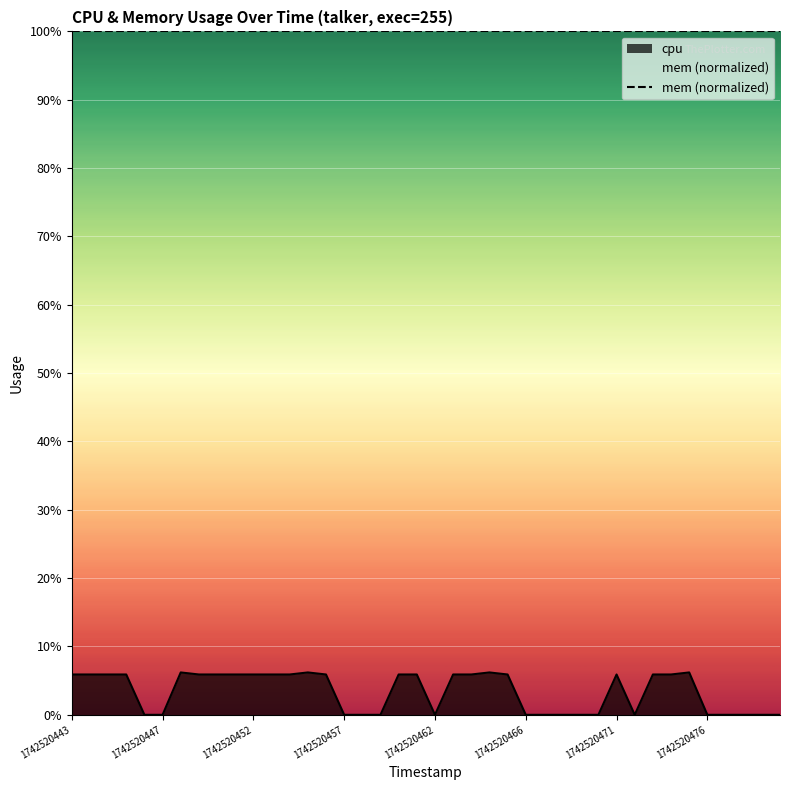

Reading left to right, what are all the values shown in this chart?

1742520443=5.9	1742520444=5.9	1742520444=5.9	1742520446=5.9	1742520446=0.0	1742520447=0.0	1742520448=6.2	1742520449=5.9	1742520450=5.9	1742520451=5.9	1742520452=5.9	1742520453=5.9	1742520454=5.9	1742520455=6.2	1742520456=5.9	1742520457=0.0	1742520458=0.0	1742520459=0.0	1742520460=5.9	1742520461=5.9	1742520462=0.0	1742520463=5.9	1742520464=5.9	1742520465=6.2	1742520465=5.9	1742520466=0.0	1742520467=0.0	1742520468=0.0	1742520469=0.0	1742520470=0.0	1742520471=5.9	1742520472=0.0	1742520473=5.9	1742520474=5.9	1742520475=6.2	1742520476=0.0	1742520477=0.0	1742520478=0.0	1742520479=0.0	1742520480=0.0